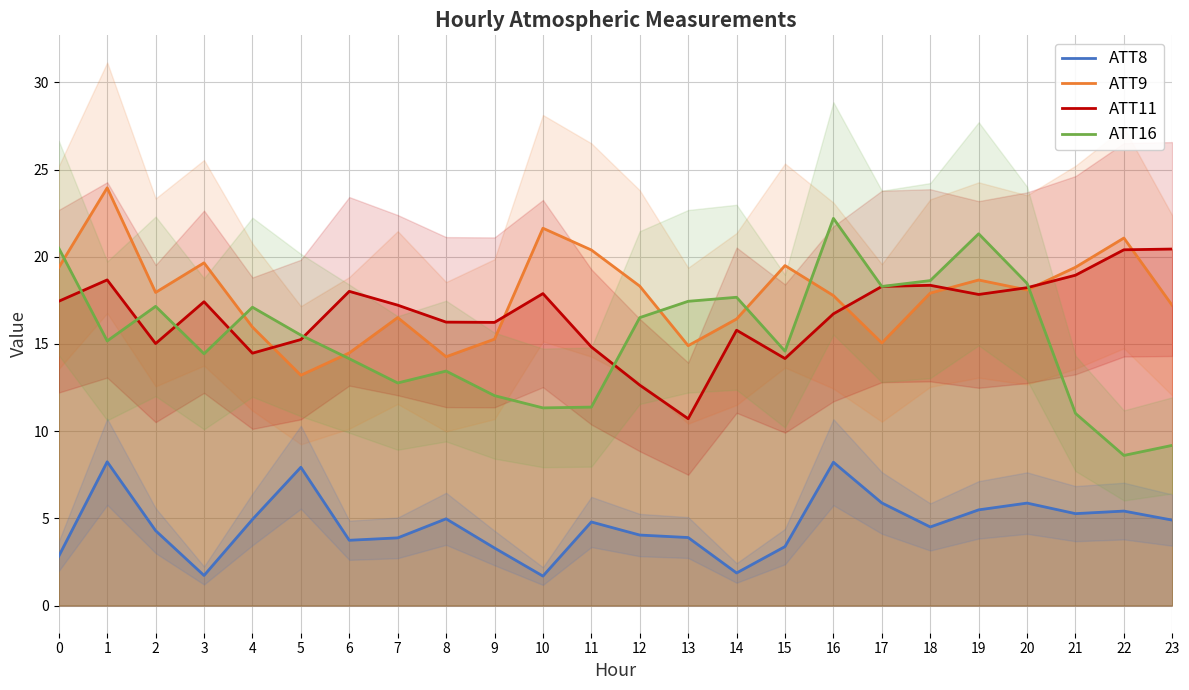

What is the difference between the maximum and minimum values in the ATT11 series?

9.7